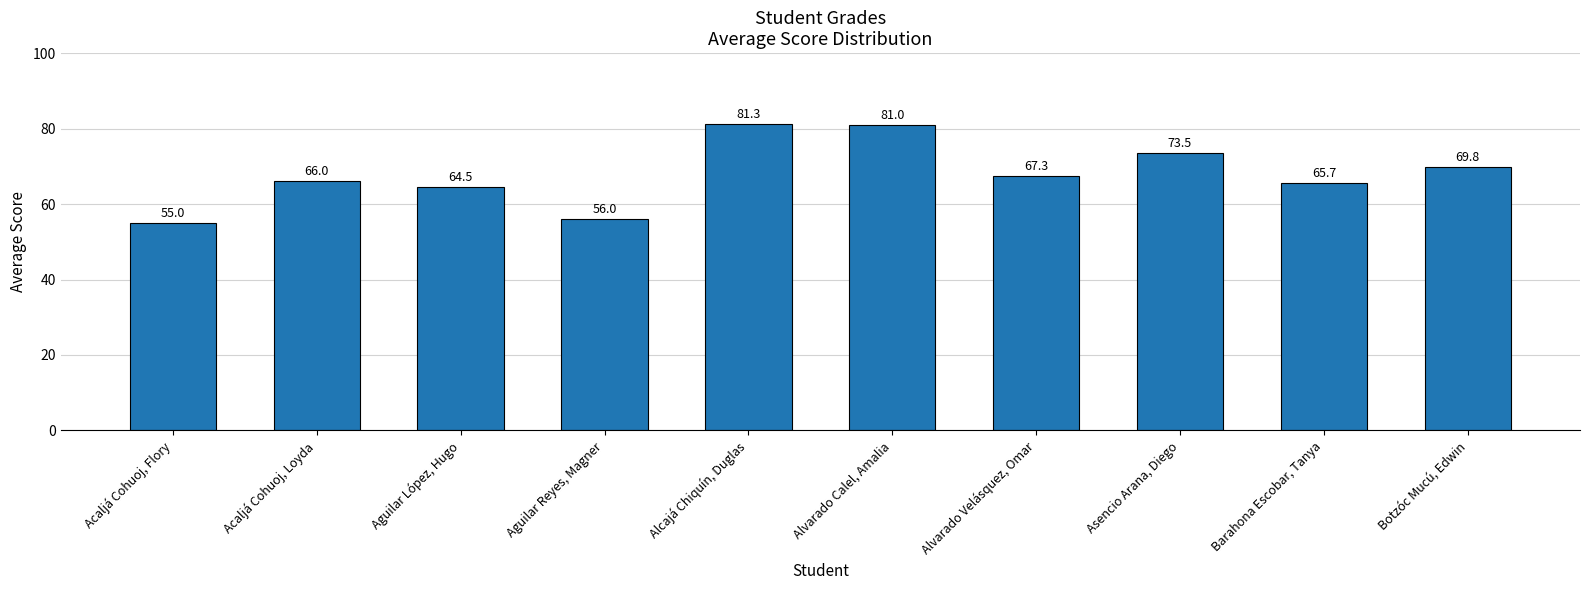

What is the difference between the second highest and second lowest values?

25.0